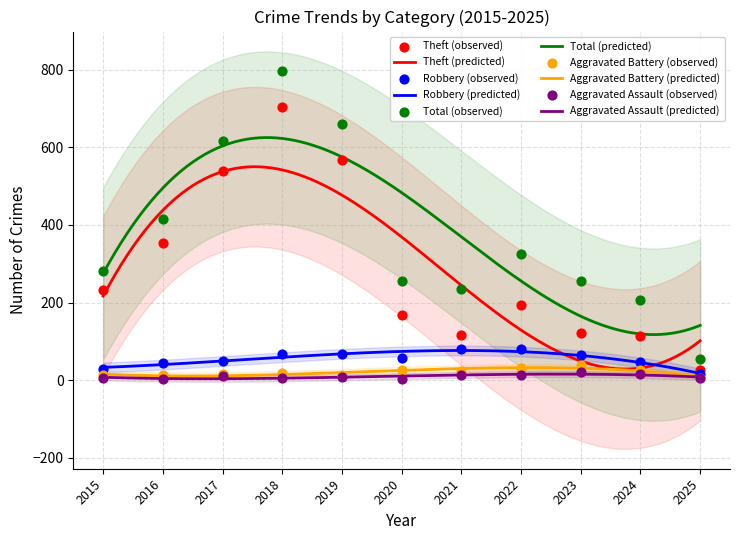

Which series has the largest Y range (max minus min)?

Total